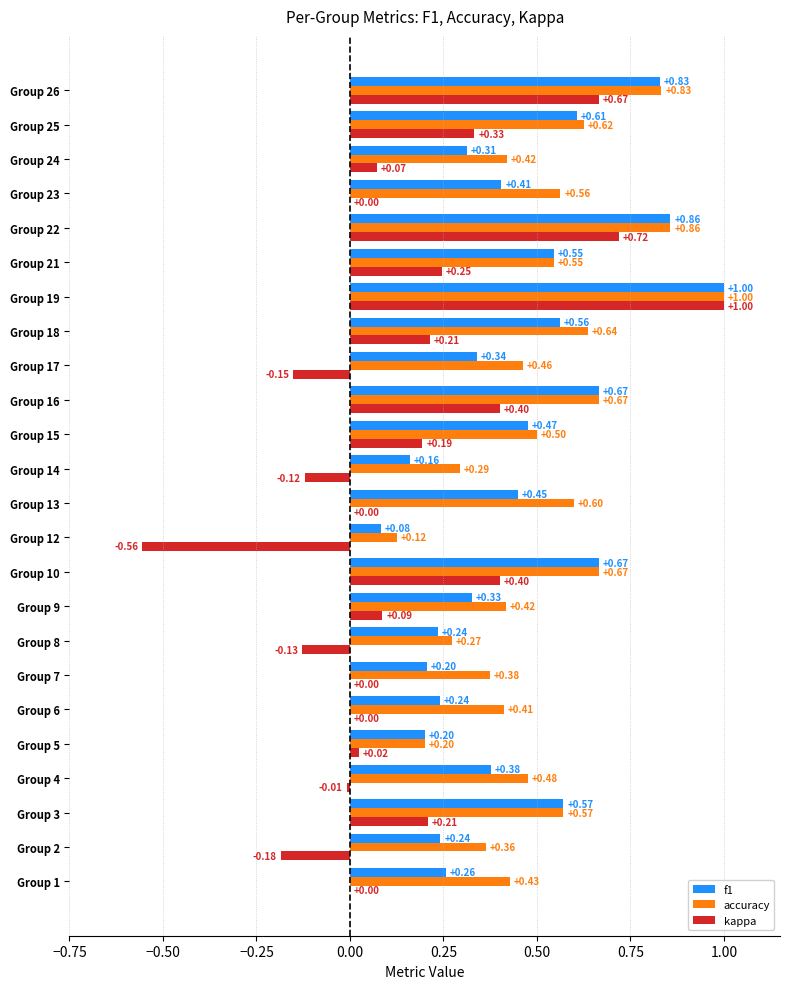

How many series are shown in this chart?

3